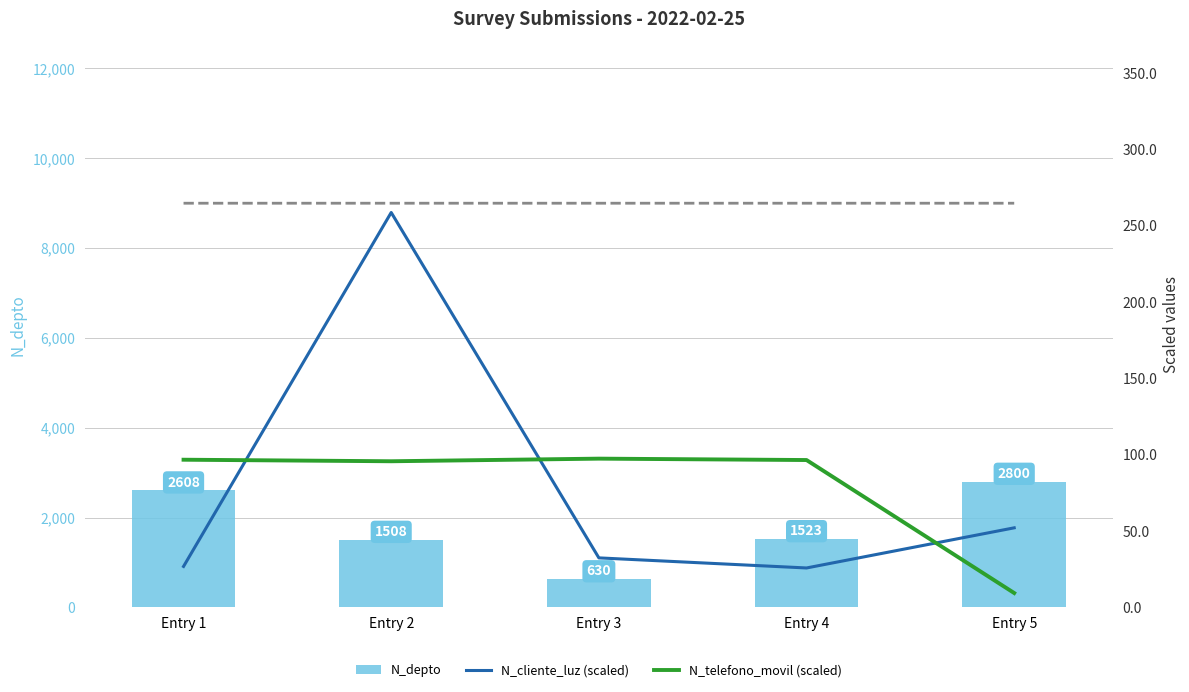

Which series has the widest spread of values?

N_depto